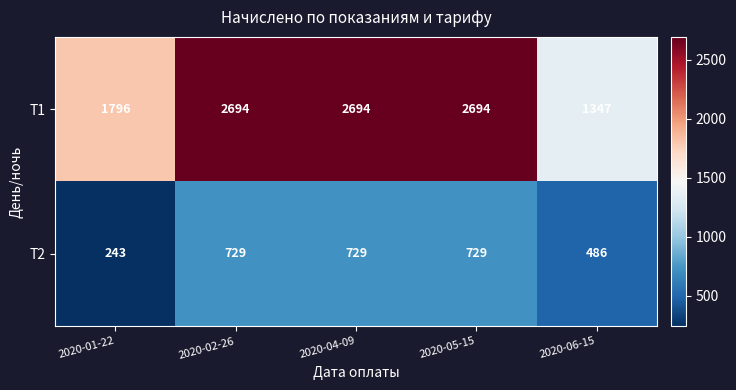

What is the difference between the maximum and minimum values in the T2 series?

486